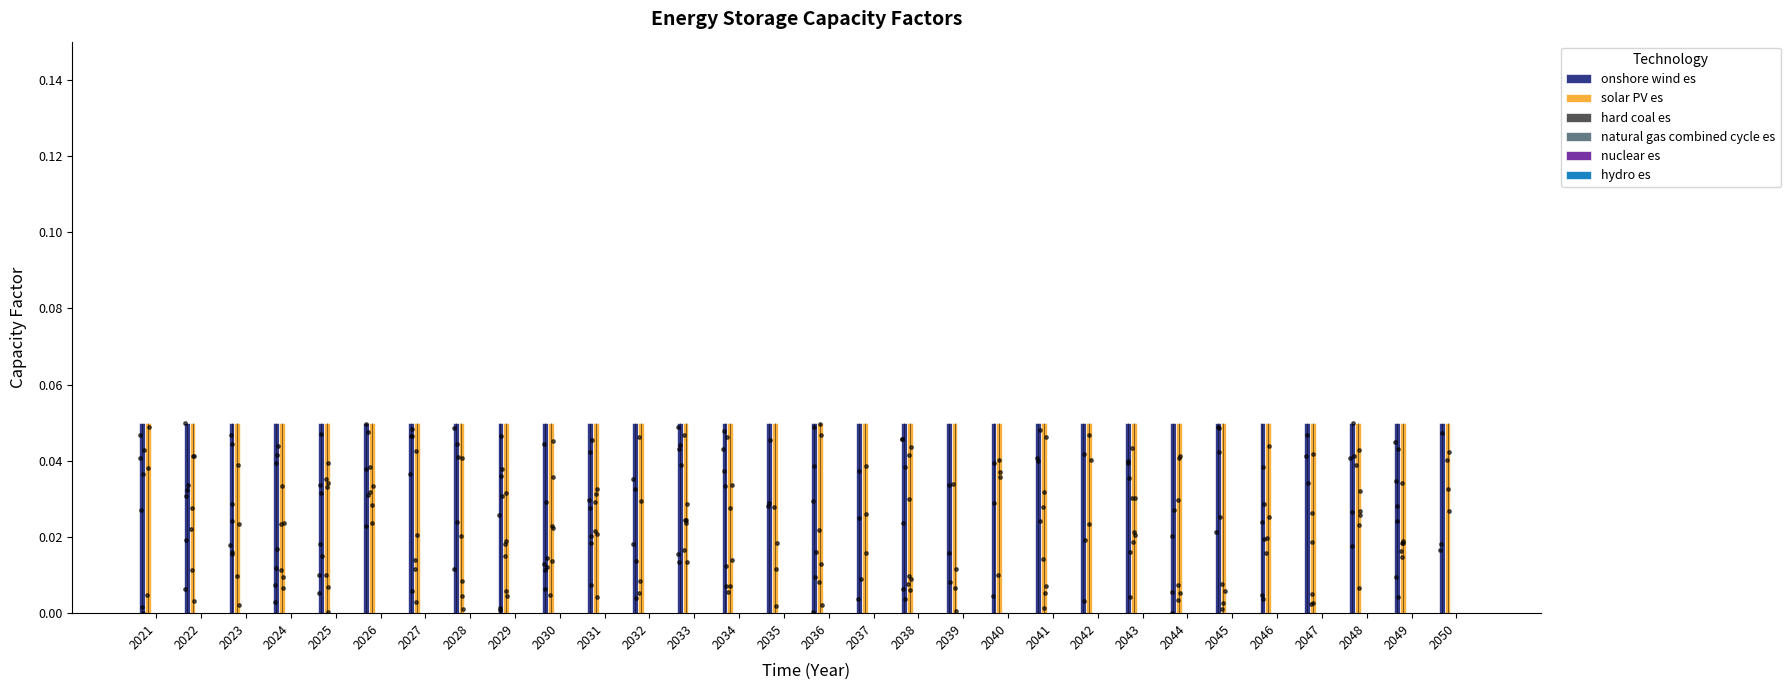

At how many categories does at least one series exceed 0?

30